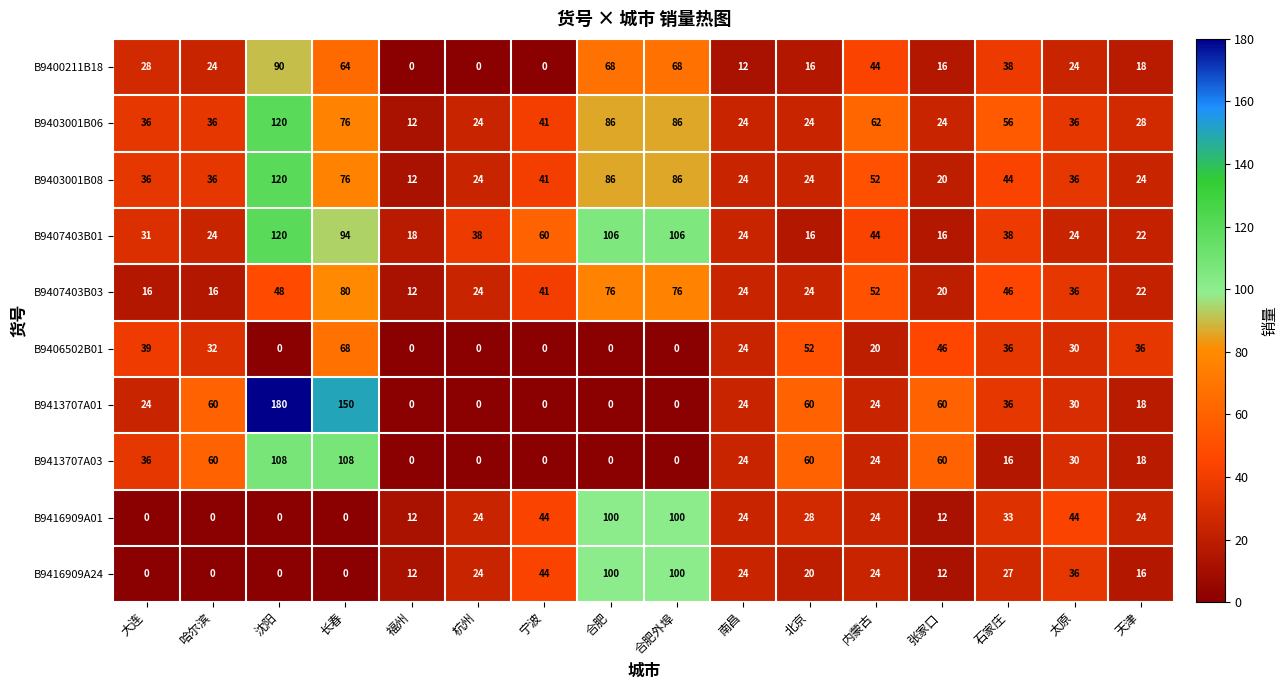

What is the average value of the B9413707A03 series?

34